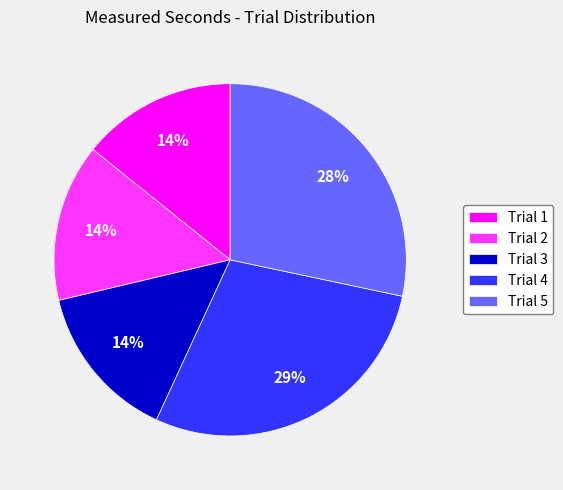

The Trial 4 slice represents 15% of the pie. True or false?

False